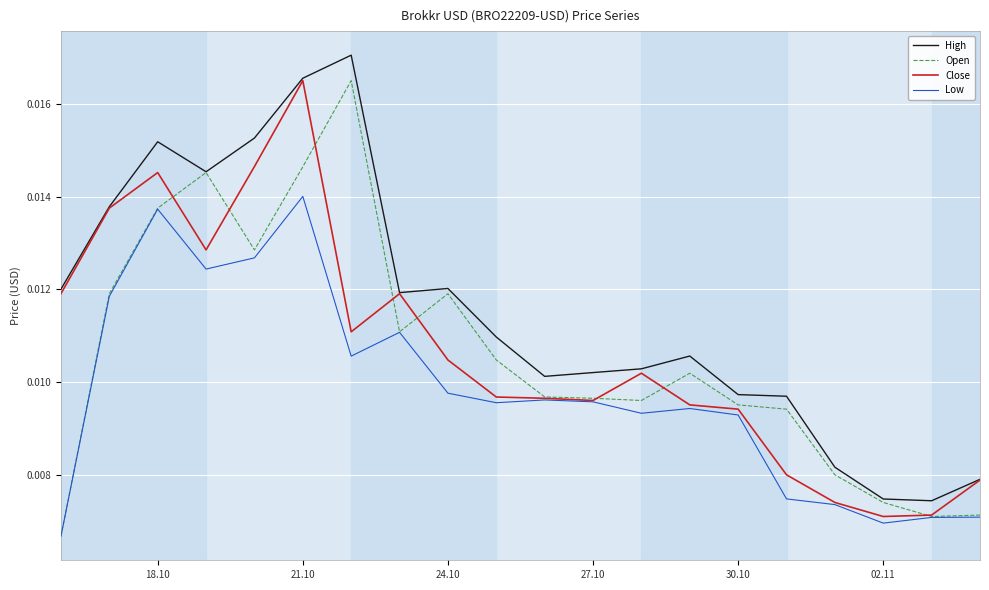

True or false: High and Low intersect in this chart.

False